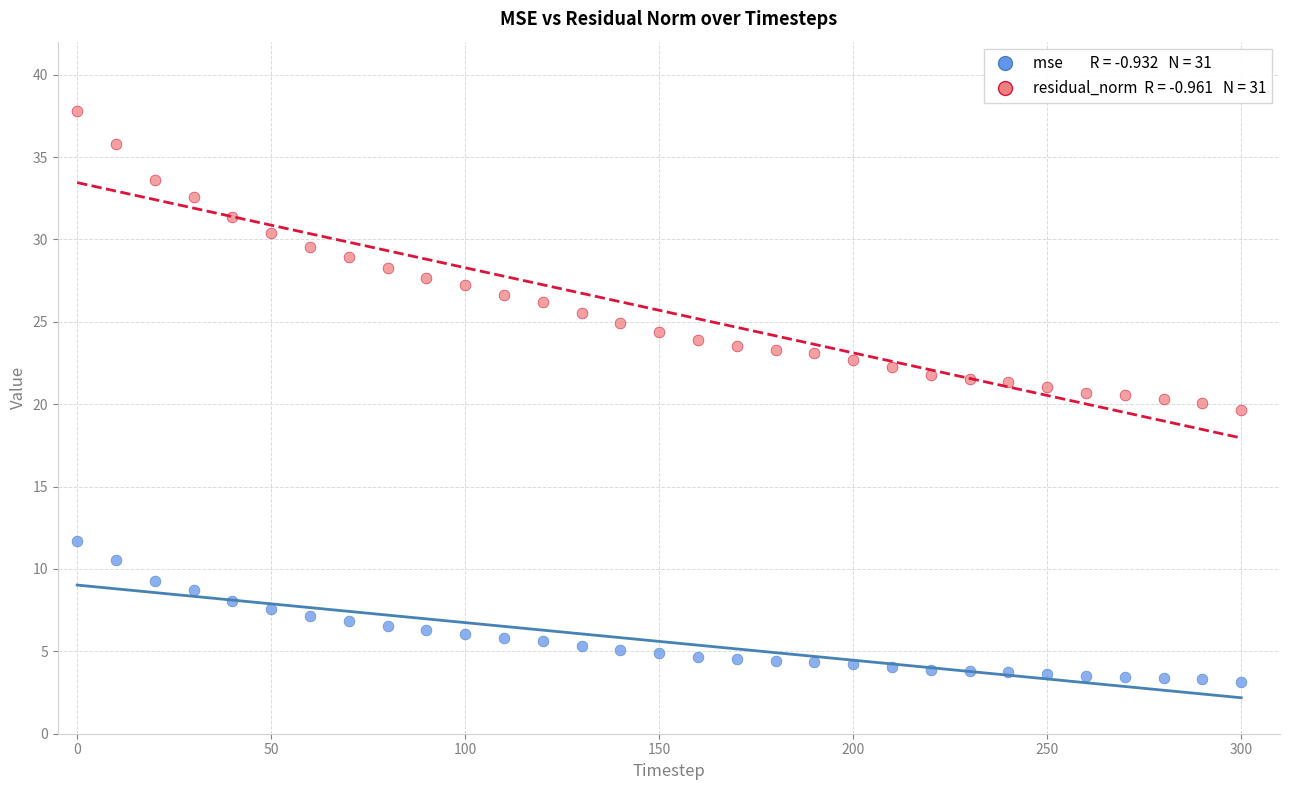

Across all data points, what is the range of Y values (max minus min)?

34.6